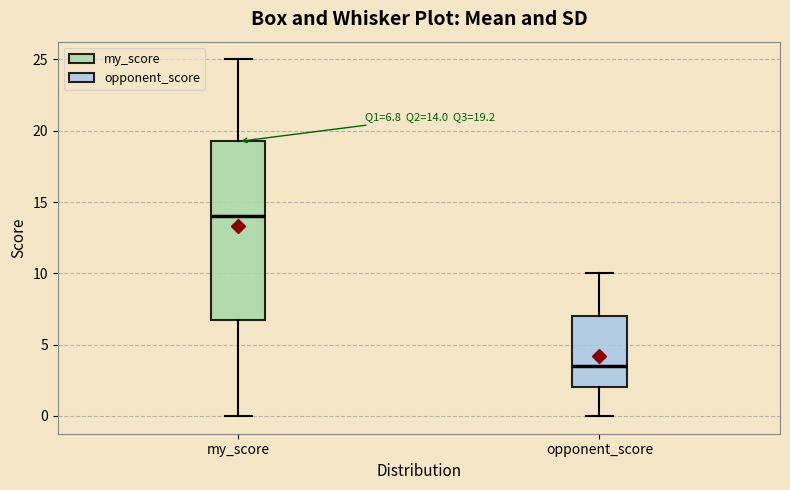

Which box has the lowest median line?

opponent_score